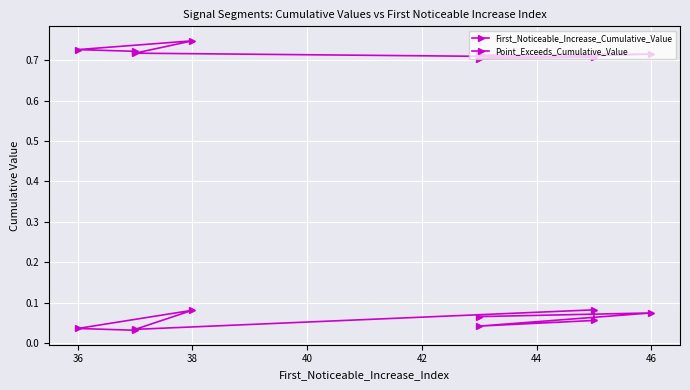

Rank the series by their average value, from lowest to highest.

First_Noticeable_Increase_Cumulative_Value, Point_Exceeds_Cumulative_Value